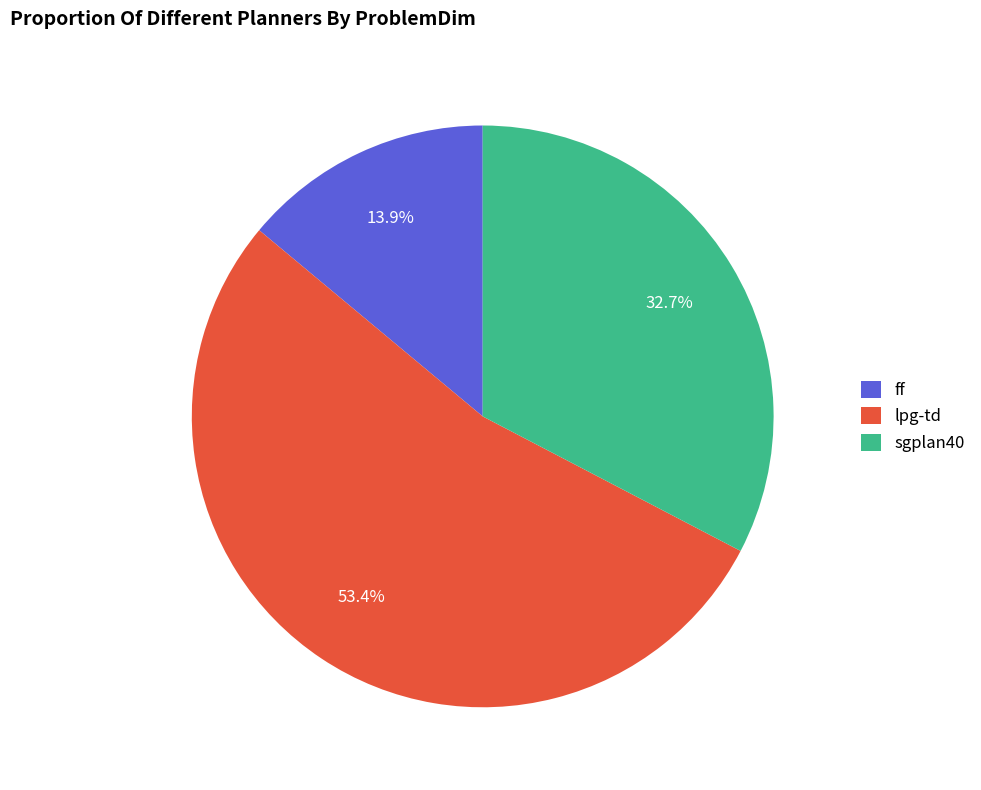

Rank the categories by value from highest to lowest.

lpg-td, sgplan40, ff